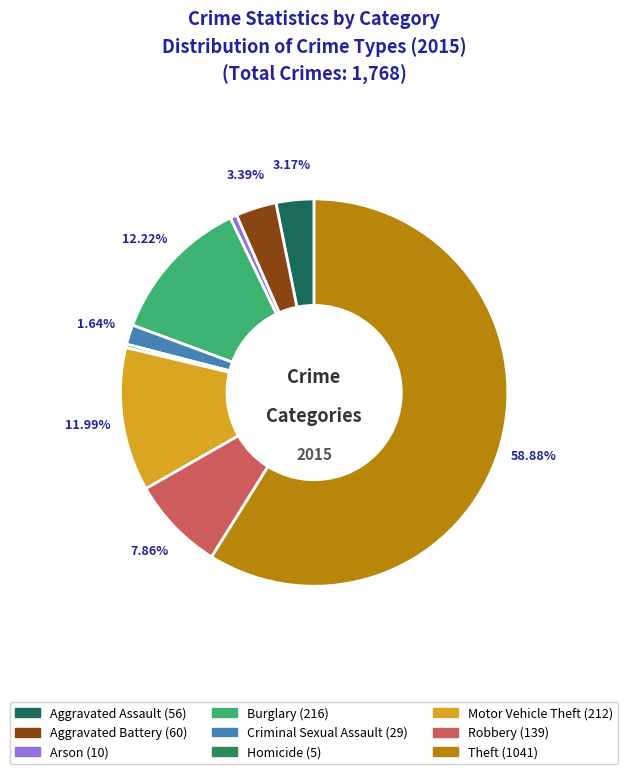

Combined, do Homicide and Robbery account for over 50%?

No